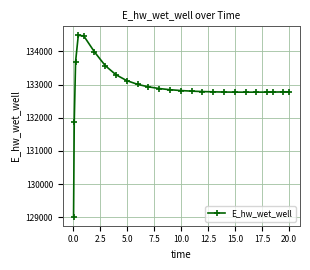

What is the difference between the second highest and second lowest values?

2601.4